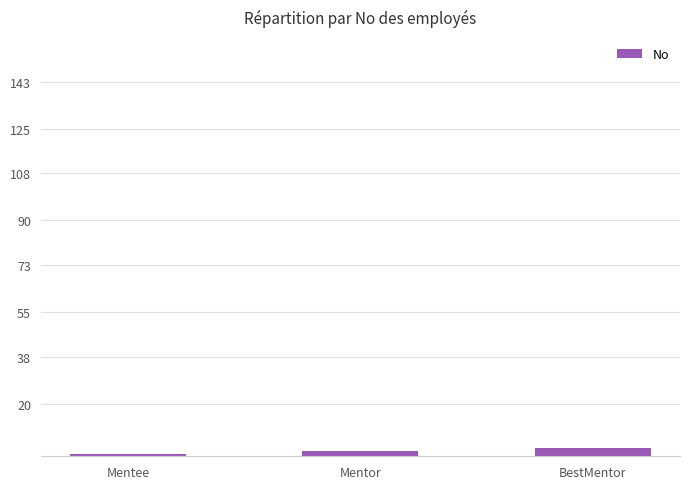

What is the sum of the values at BestMentor and Mentee?

4